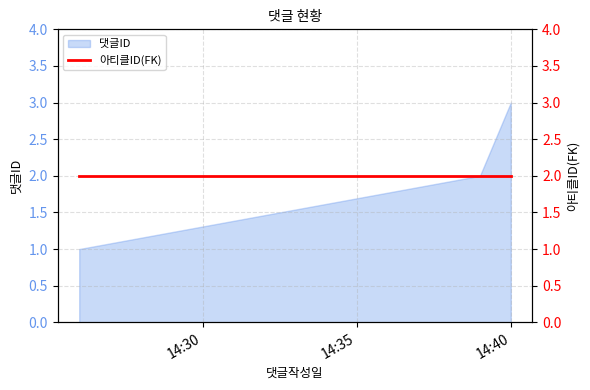

What position from the left is 2020-08-01 14:39:00?

2